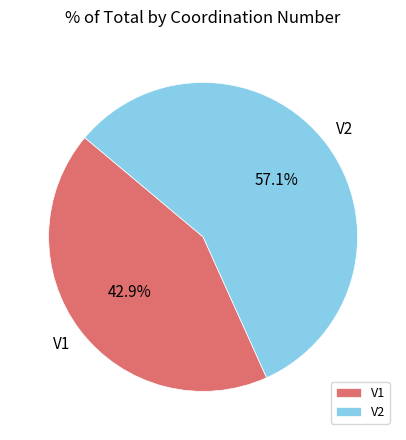

Between V2 and V1, which is larger?

V2